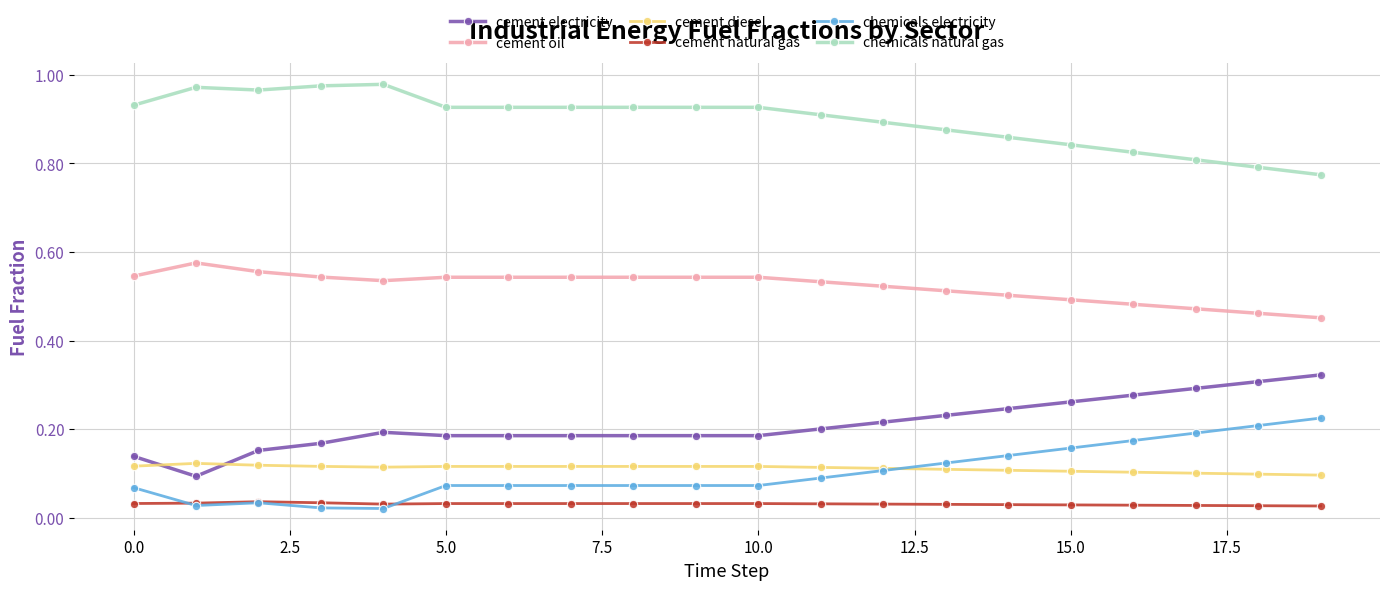

At how many categories does at least one series exceed 0?

20